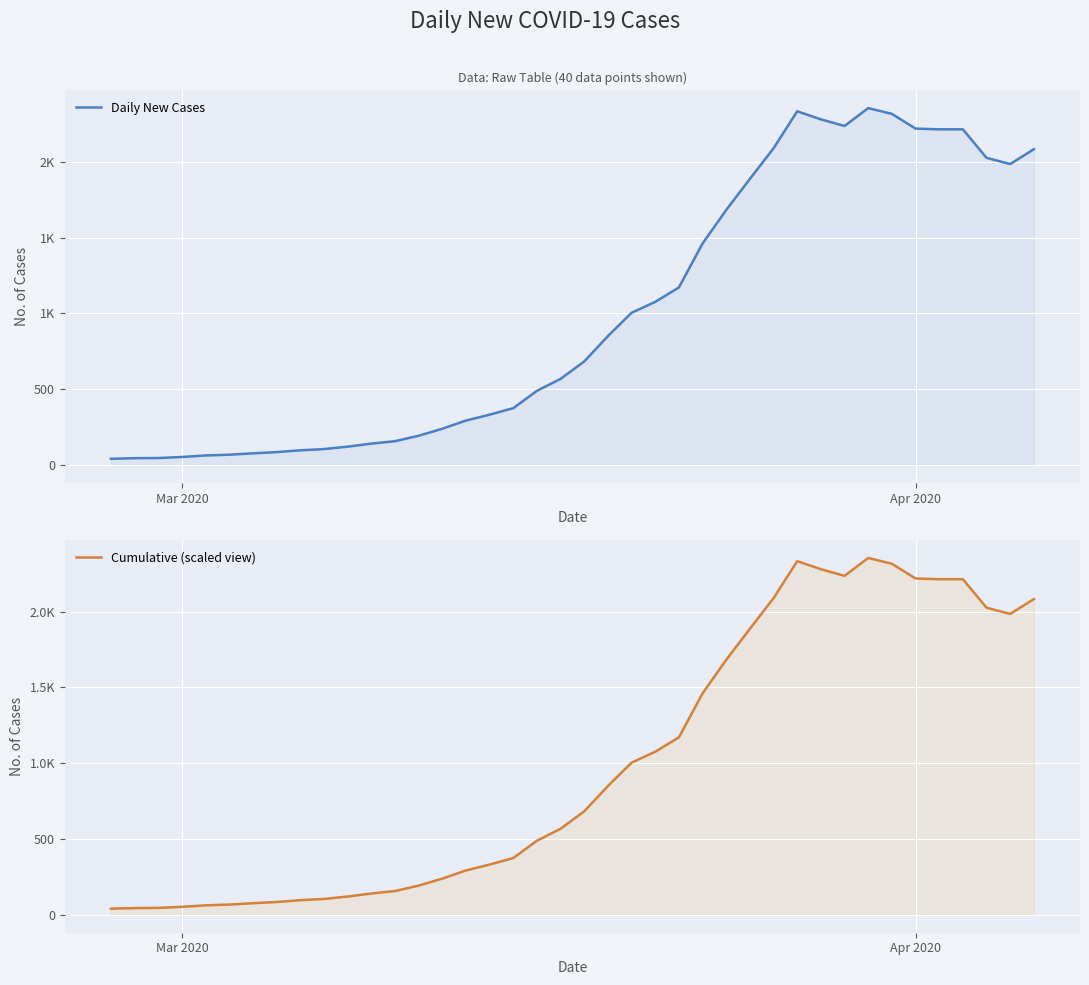

The Cumulative (scaled view) series shows 18 at 5. True or false?

False